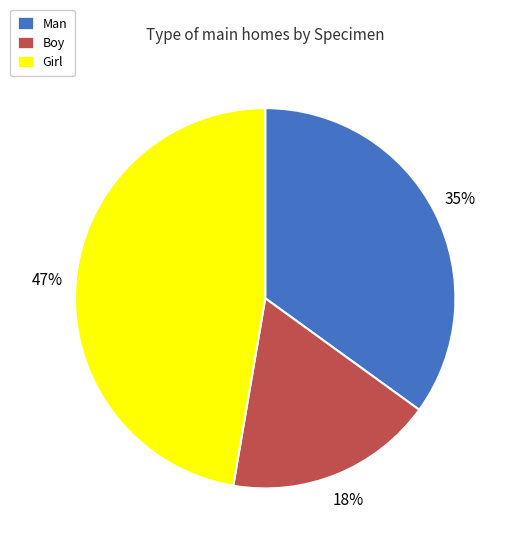

Which category has the biggest portion of the pie?

Girl